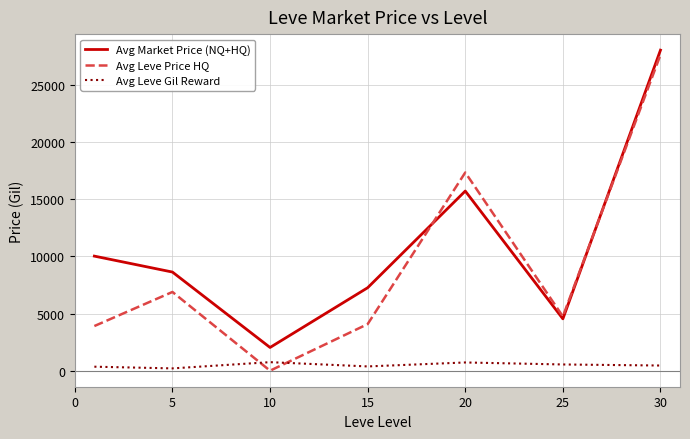

Rank the series by their average value, from lowest to highest.

Avg Leve Gil Reward, Avg Leve Price HQ, Avg Market Price (NQ+HQ)